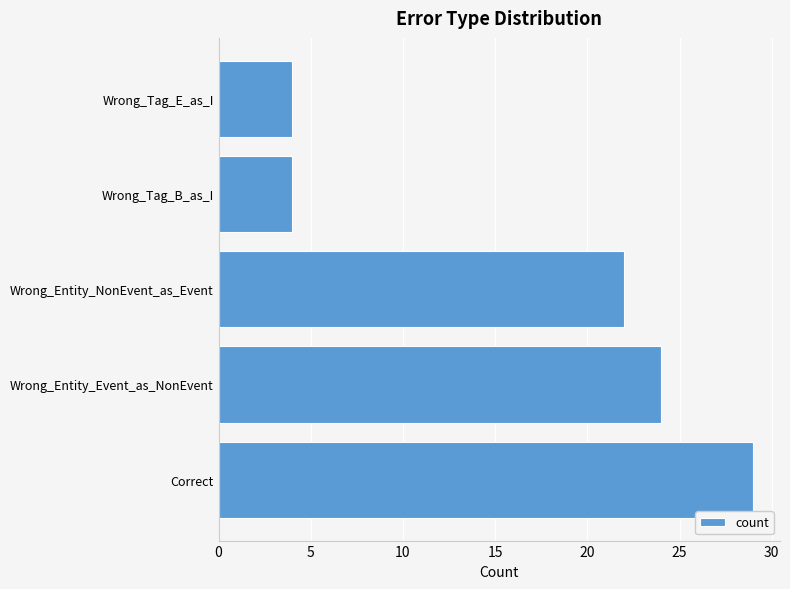

The value at Wrong_Entity_NonEvent_as_Event is 22. True or false?

True